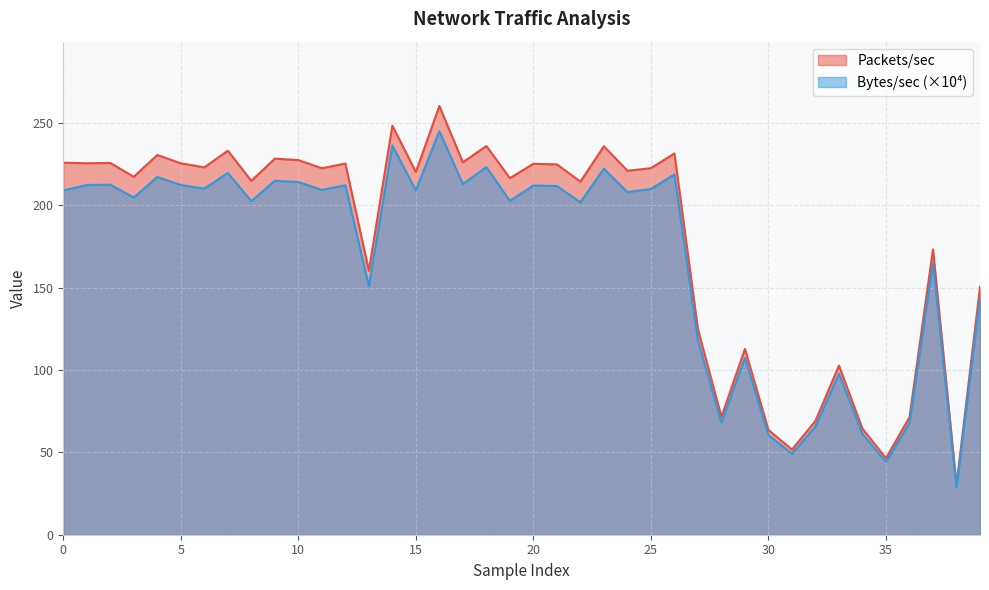

The Bytes/sec (×10⁴) series shows 209.2 at 15. True or false?

True